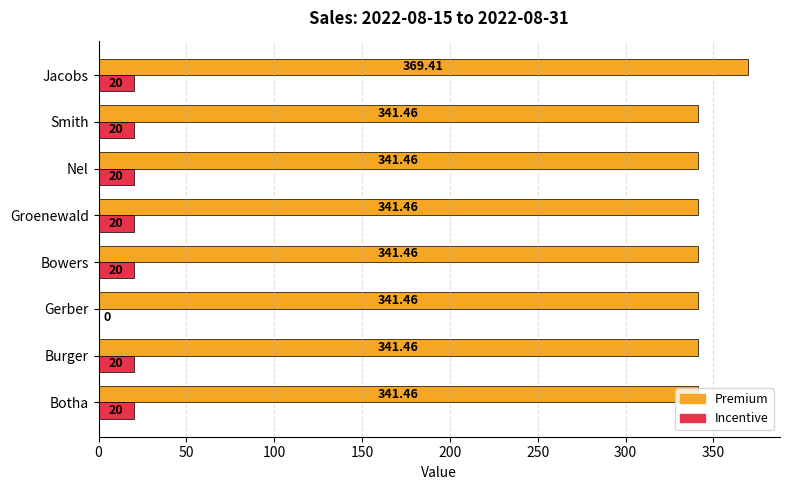

What is the sum of the Incentive values at Groenewald and Nel?

40.0